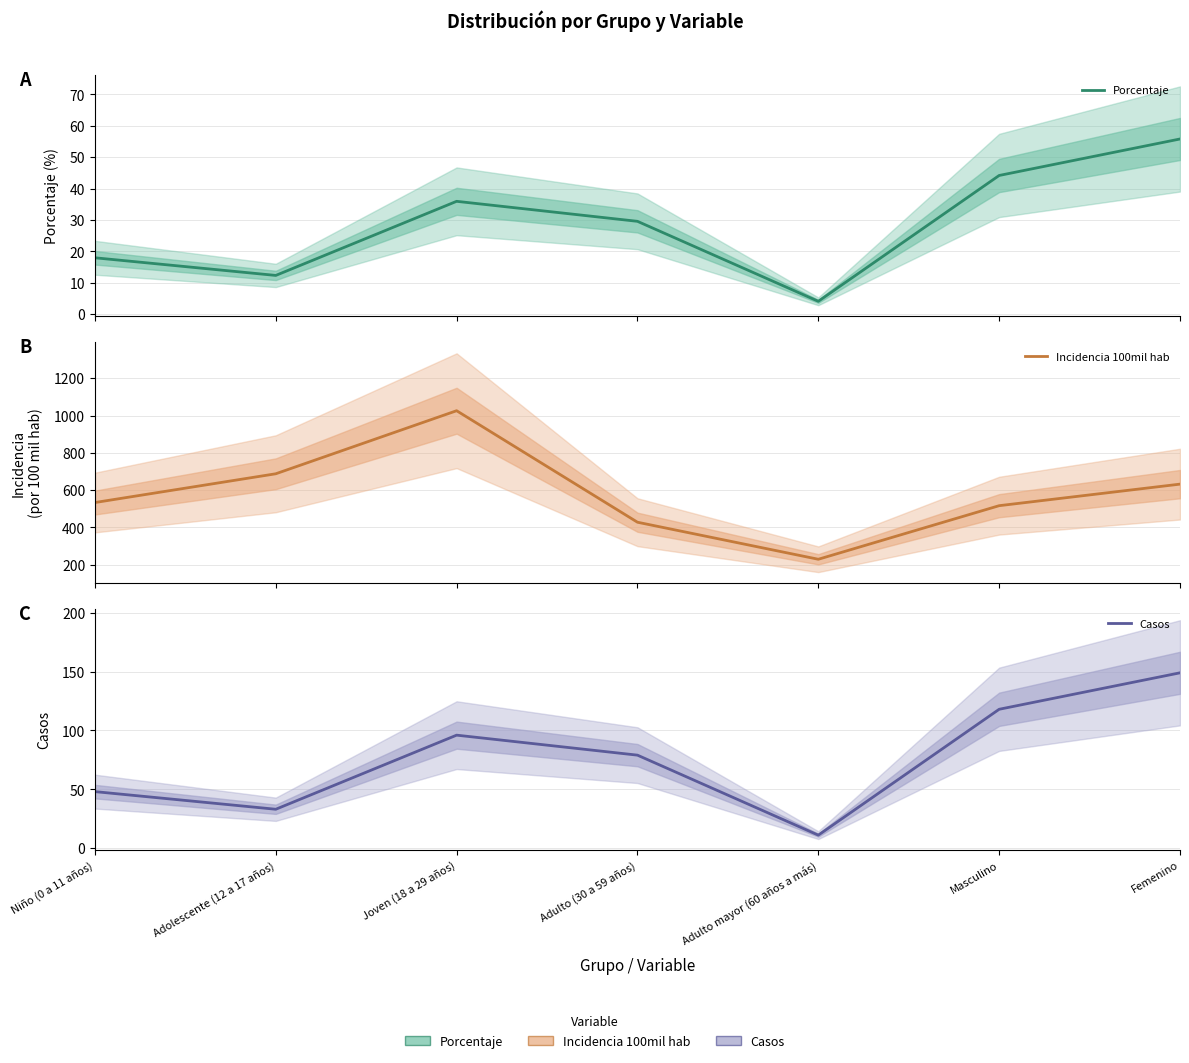

Rank the categories by porcentaje value from highest to lowest.

Femenino, Masculino, Joven (18 a 29 años), Adulto (30 a 59 años), Niño (0 a 11 años), Adolescente (12 a 17 años), Adulto mayor (60 años a más)